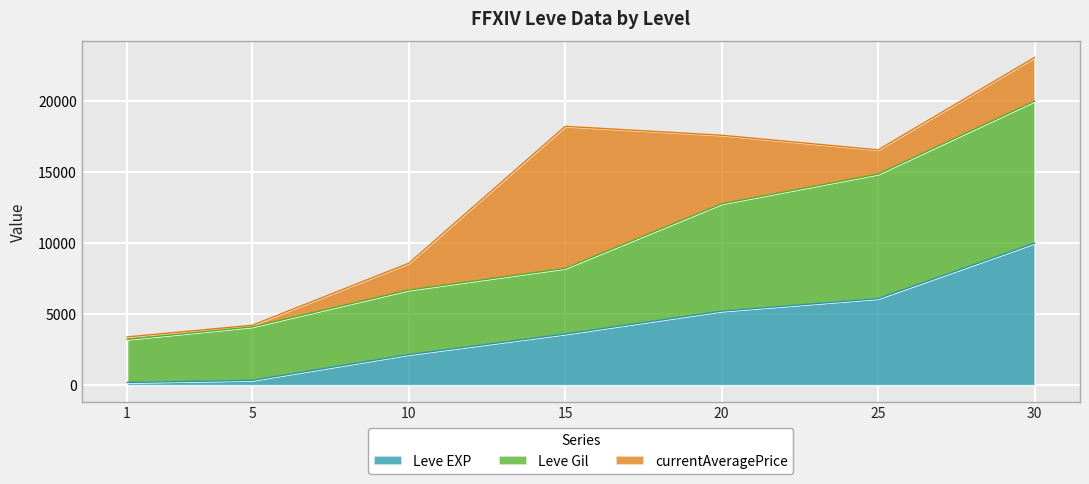

How many categories are shown in the chart?

7